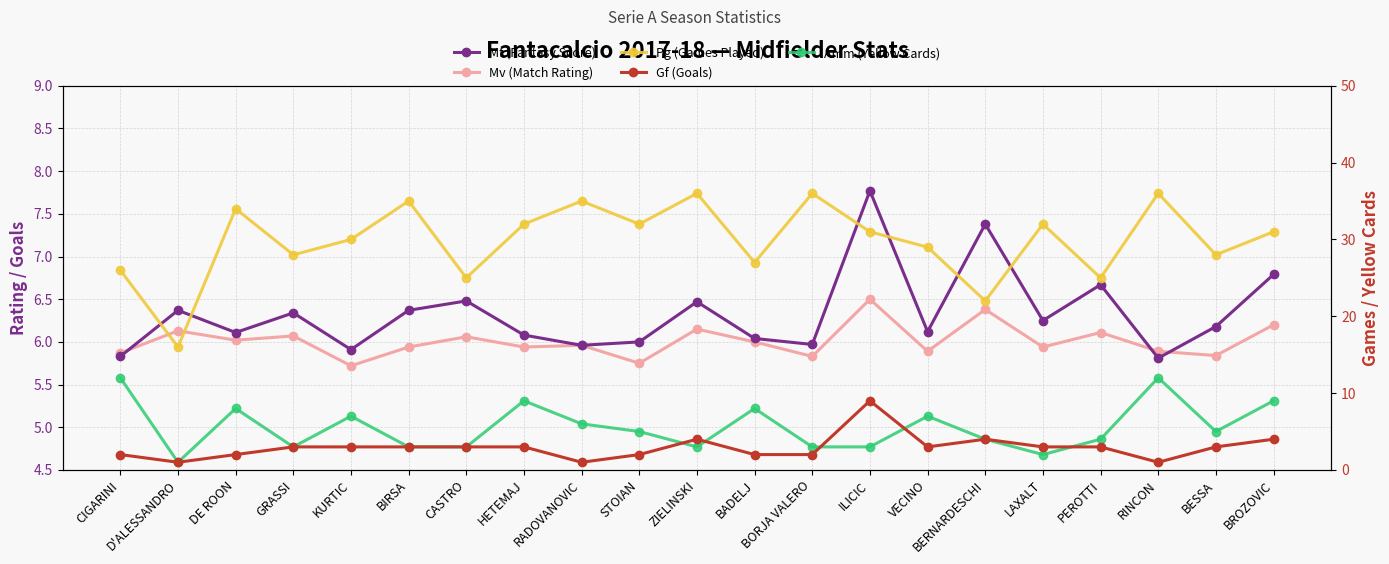

Is the value of Mf (Fantasy Score) at BROZOVIC greater than the value of Amm (Yellow Cards) at DE ROON?

No